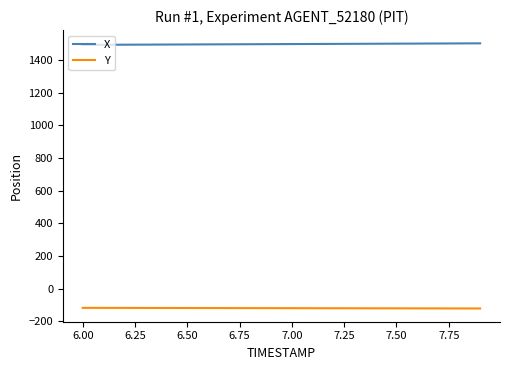

Rank the series by their average value, from lowest to highest.

Y, X